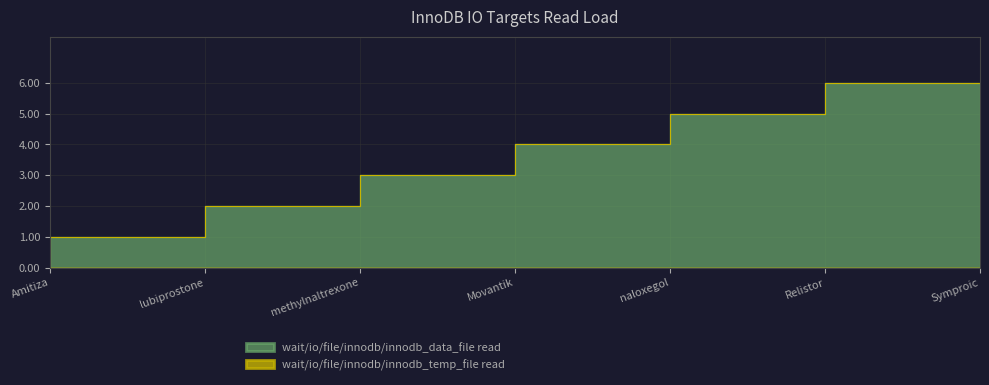

What is the label of the 3rd point from the left?

methylnaltrexone